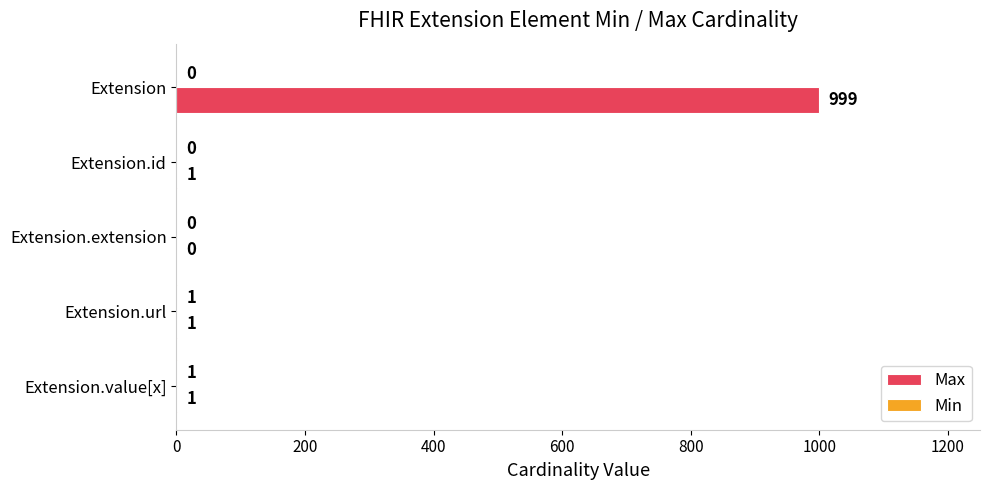

Which category has the highest value across all series?

Extension